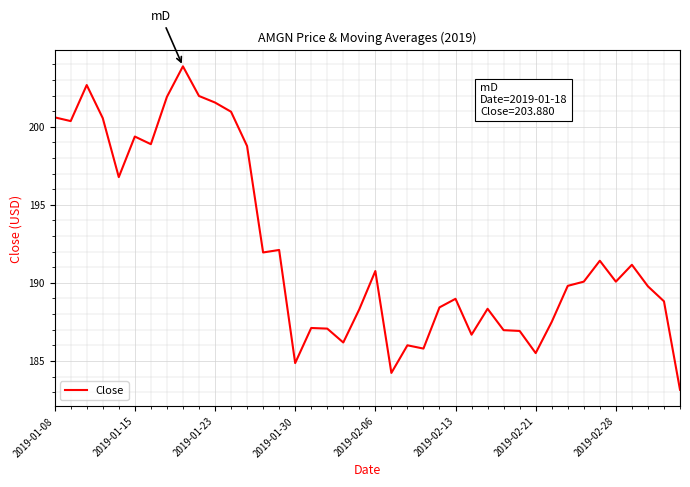

What is the maximum value shown in the chart?

203.9